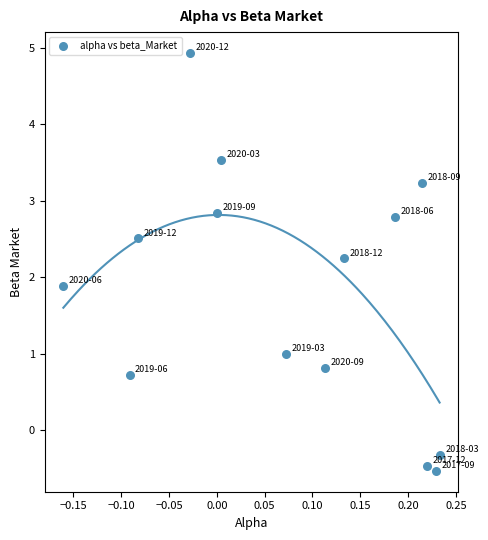

What is the range of Y values (max minus min)?

5.5